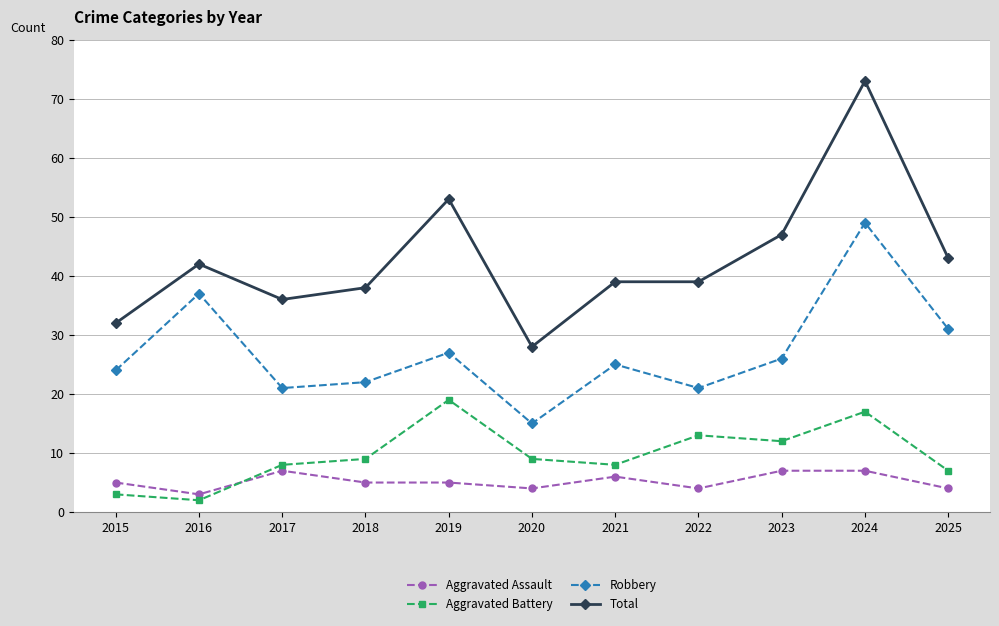

True or false: Total and Robbery cross at least once.

False